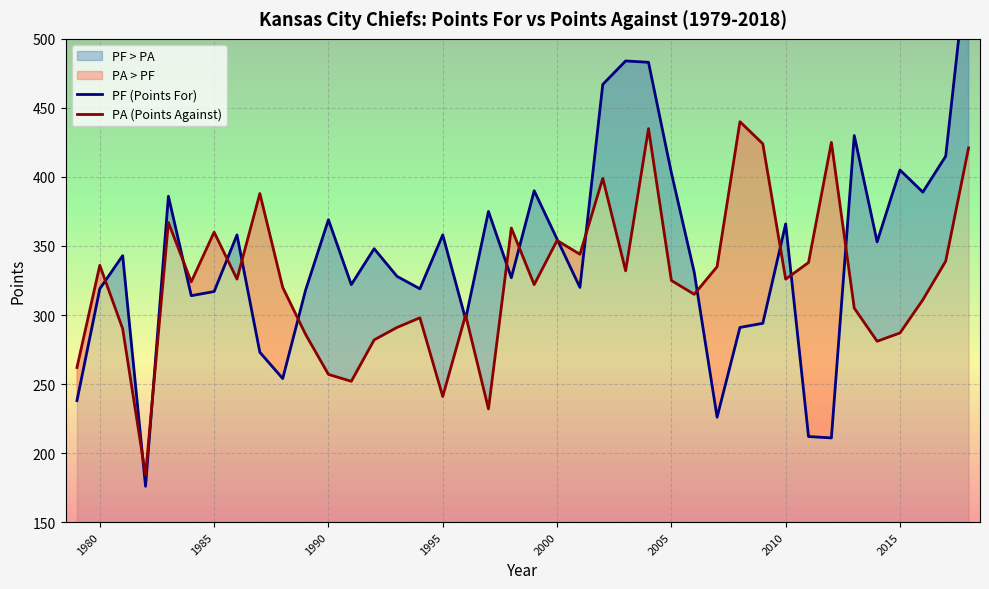

Rank the series by their average value, from lowest to highest.

PA (Points Against), PF (Points For)